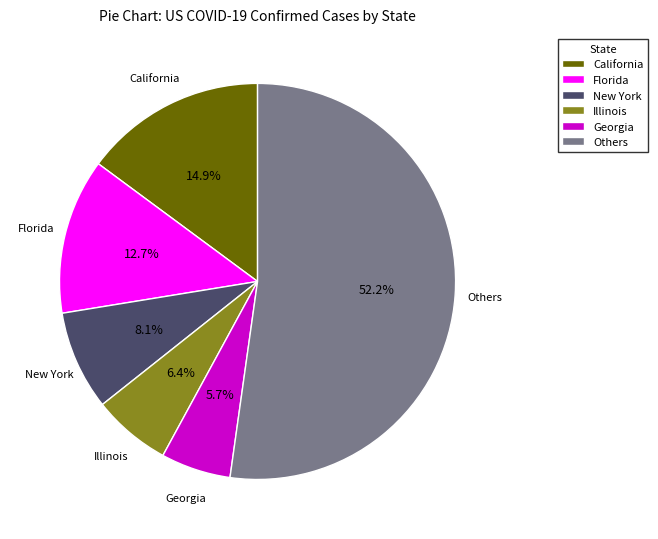

Rank the categories by value from highest to lowest.

Others, California, Florida, New York, Illinois, Georgia